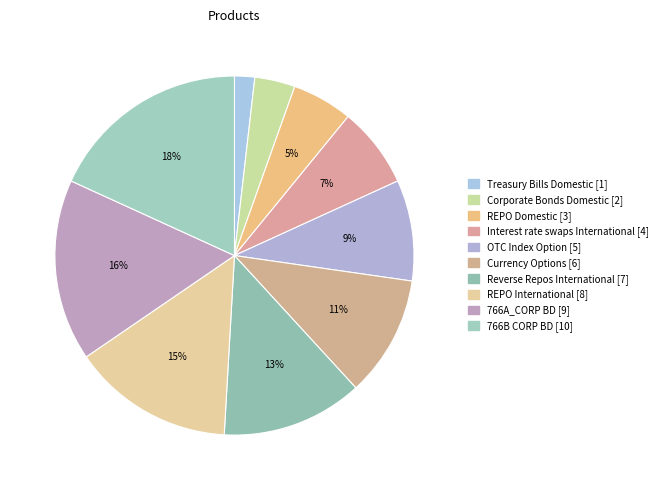

Which slice is the largest?

766B CORP BD